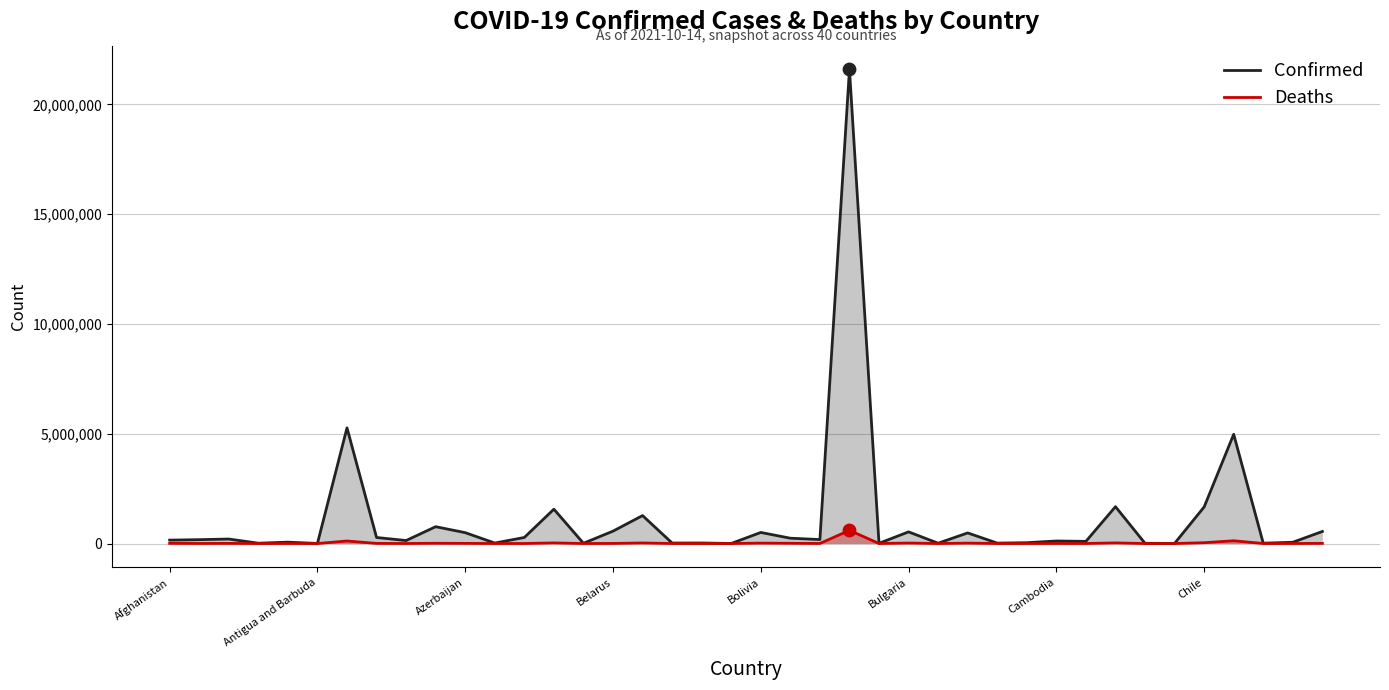

Which series contains the highest Y value?

Confirmed